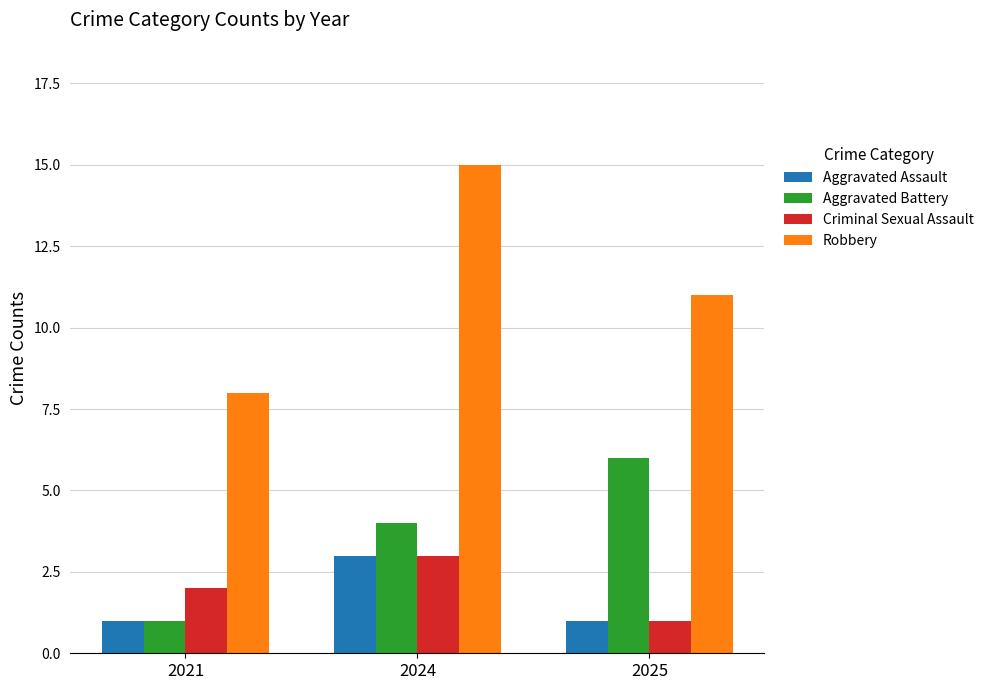

Are the bars grouped side by side (vs. stacked)?

Yes